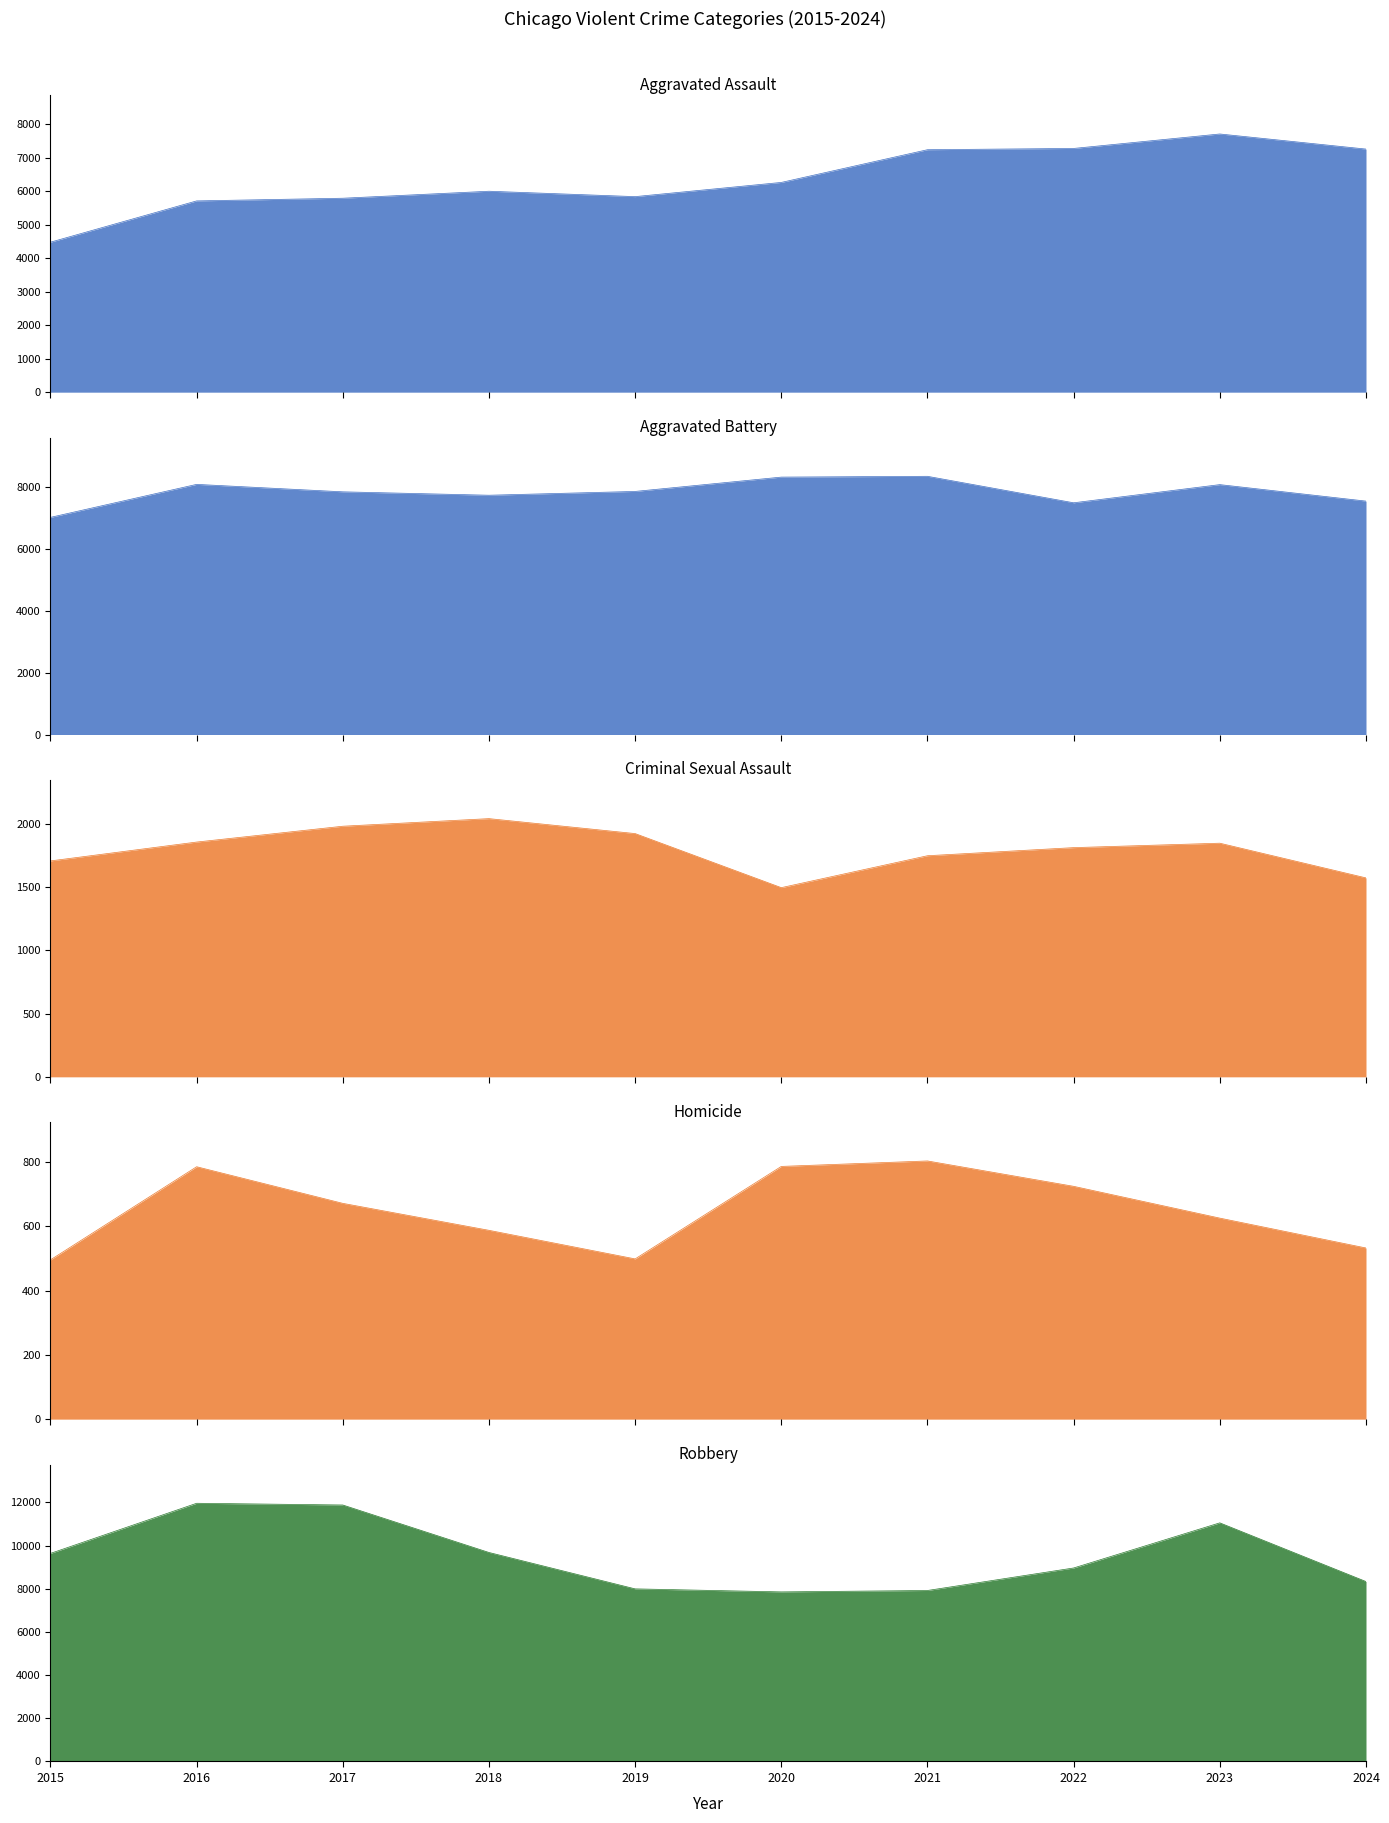

The value of Robbery at 2018 is 9681. True or false?

True